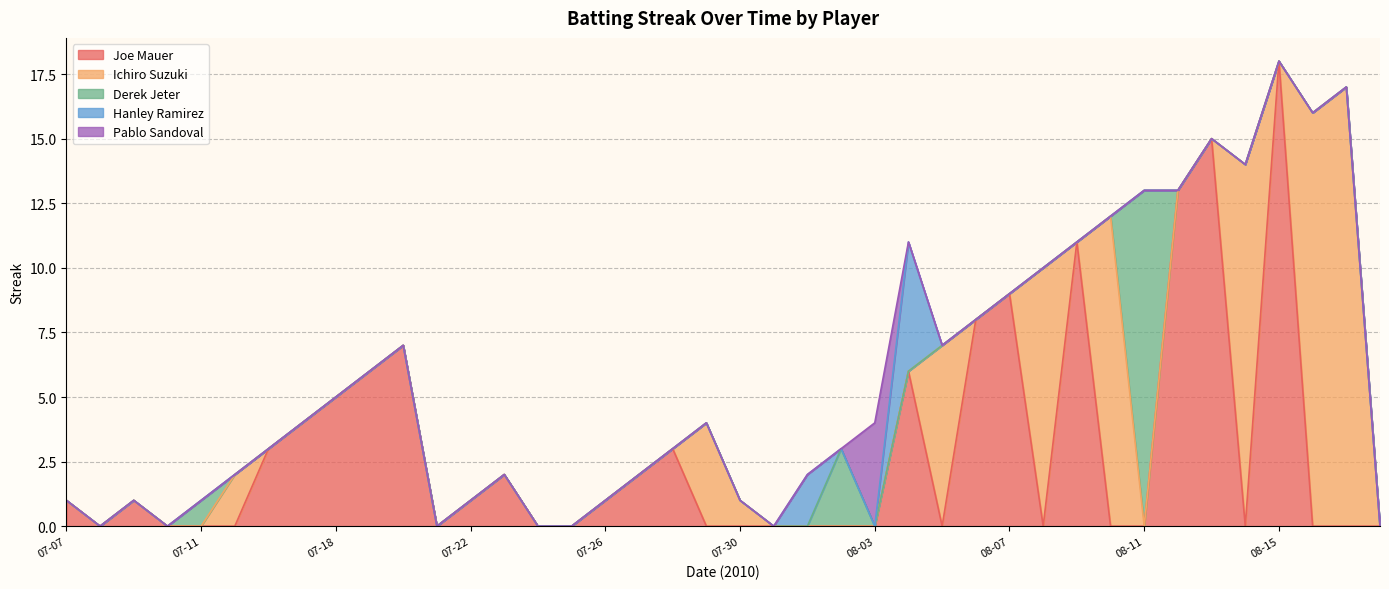

How many lines are shown in the chart?

5